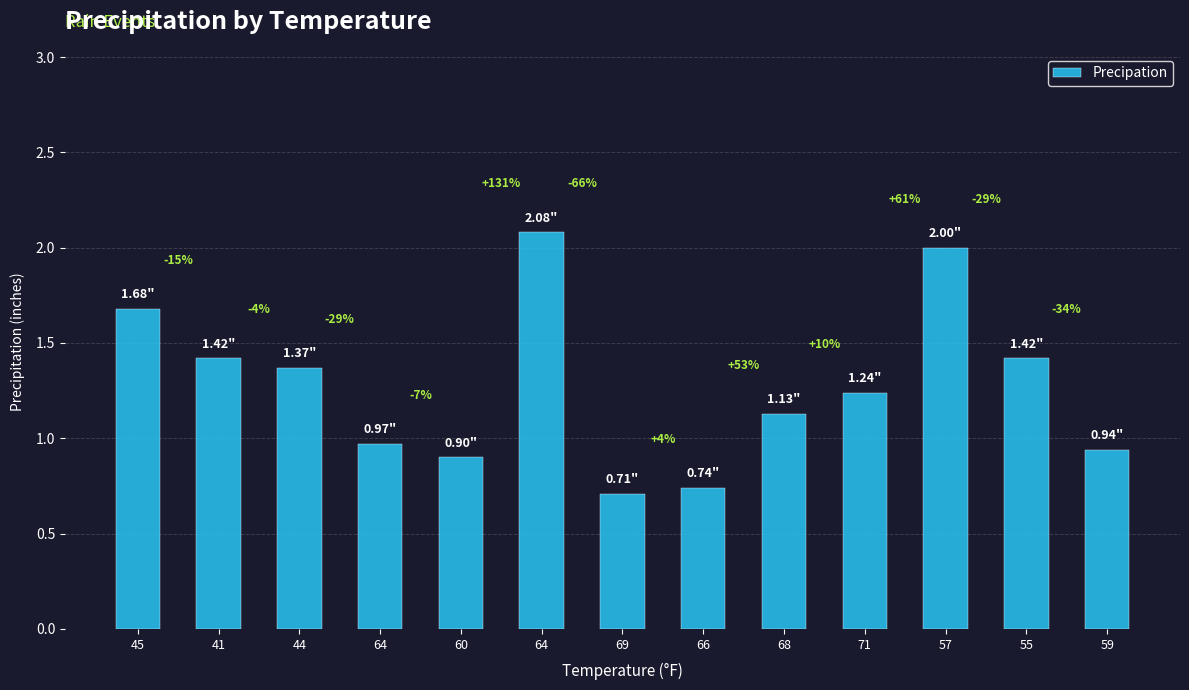

What is the difference between the values at 45 and 68?

0.6